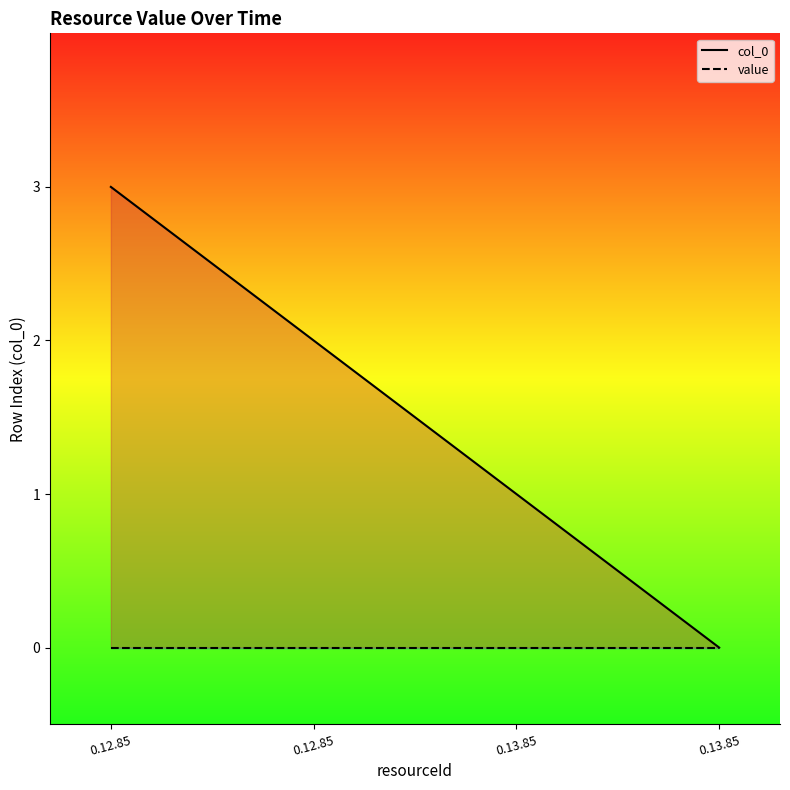

How many values in col_0 are above zero?

3